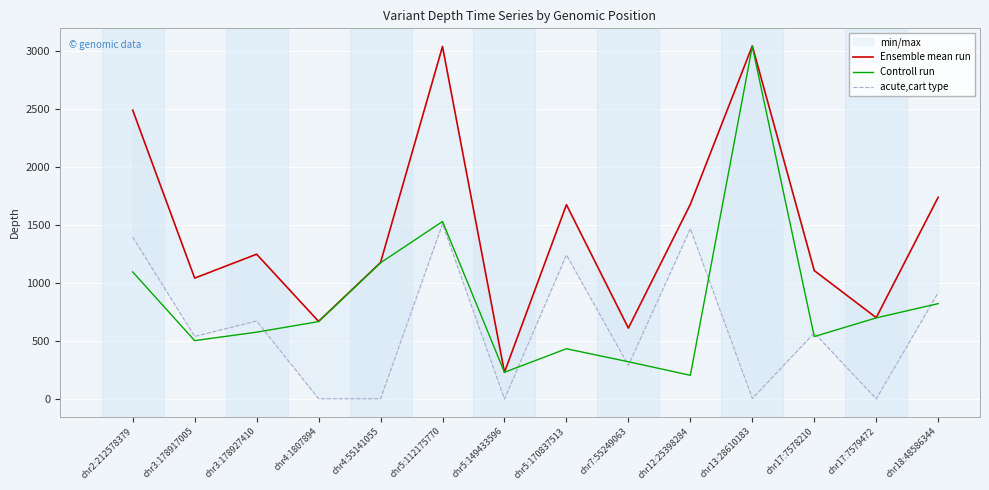

Where is Controll run nearest to the value 1621?

chr5:112175770